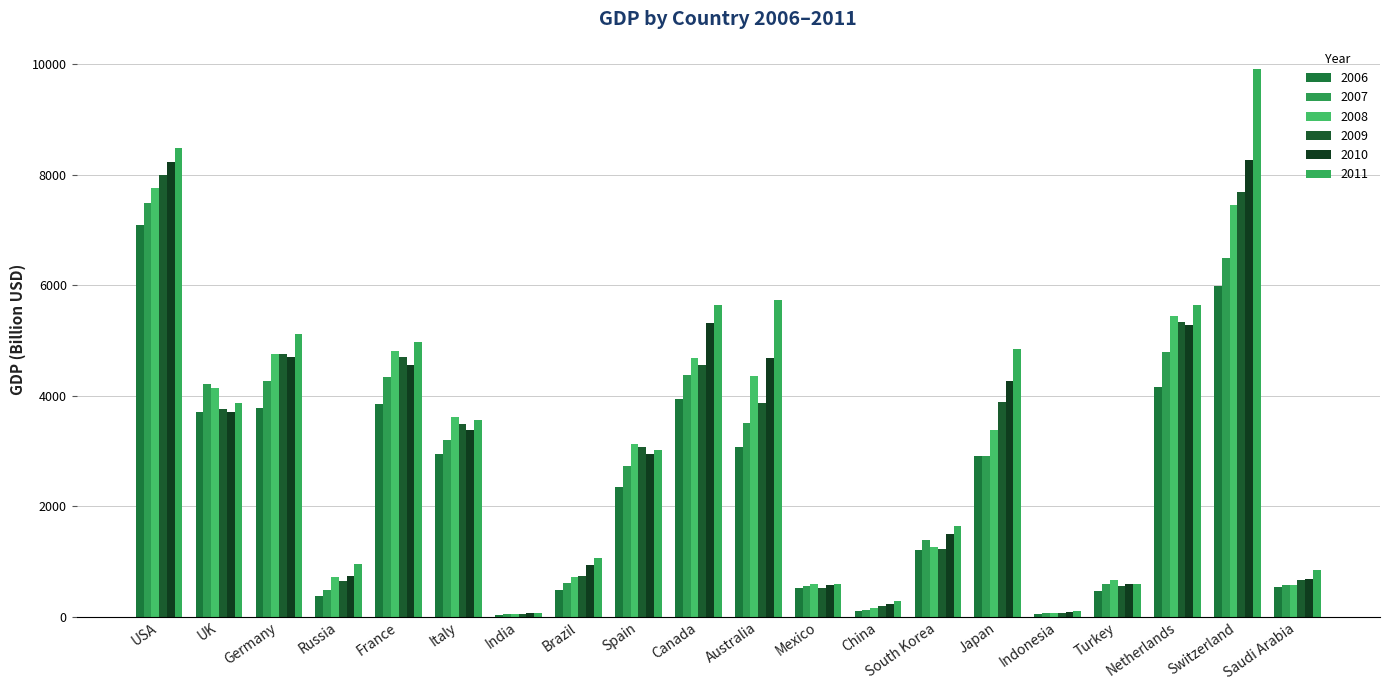

Rank the series by their maximum value, from lowest to highest.

2006, 2007, 2008, 2009, 2010, 2011